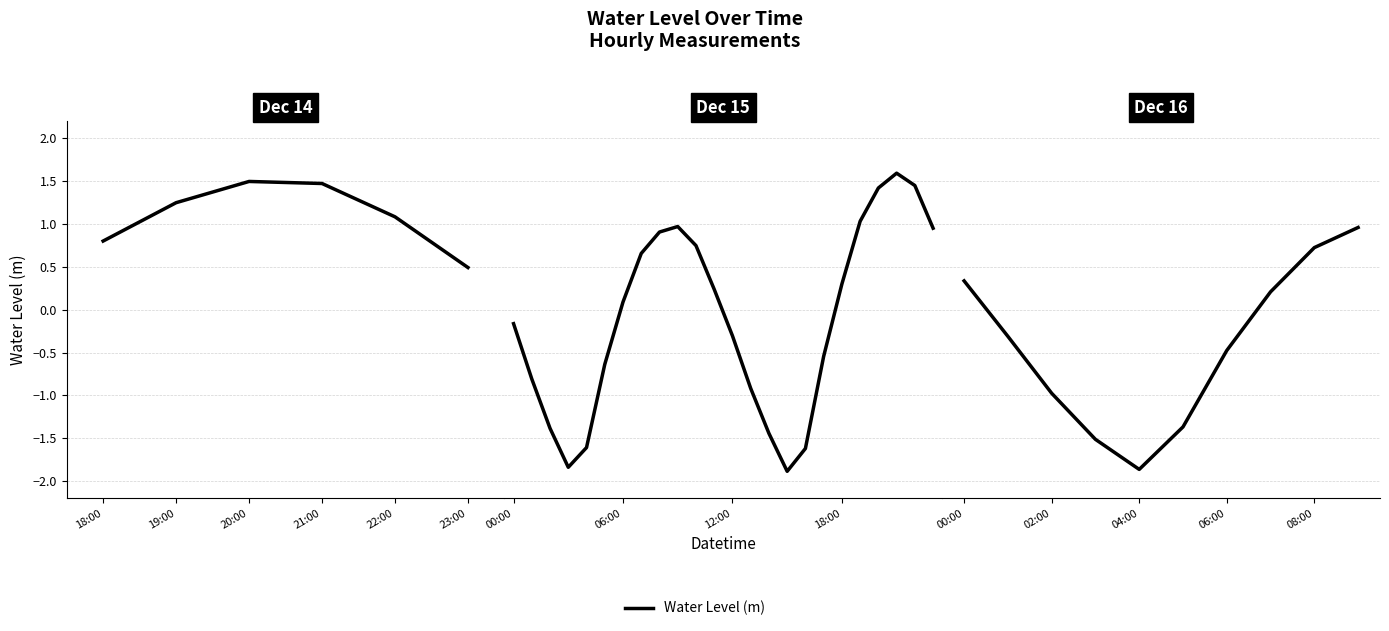

How many distinct data groups are displayed?

1